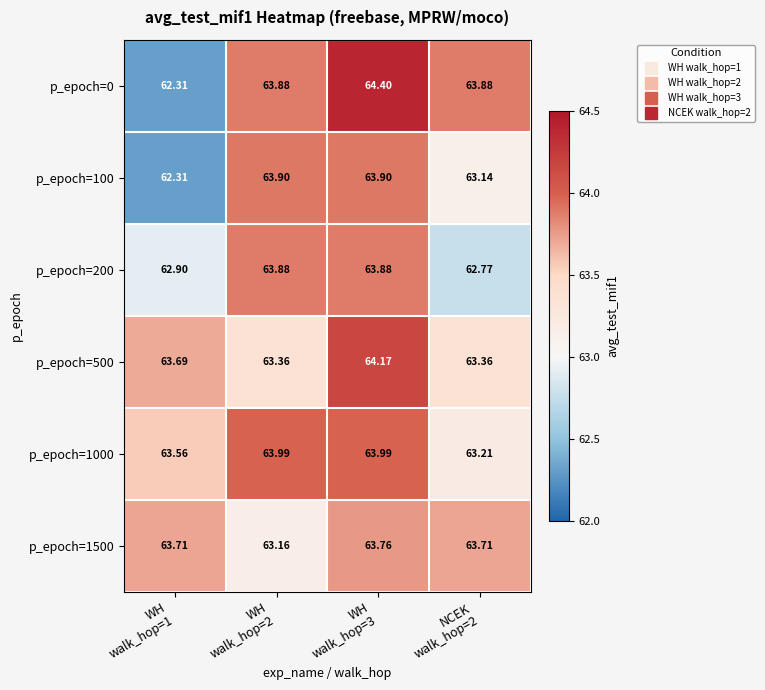

At which category is the sum across all series the highest?

WH
walk_hop=3